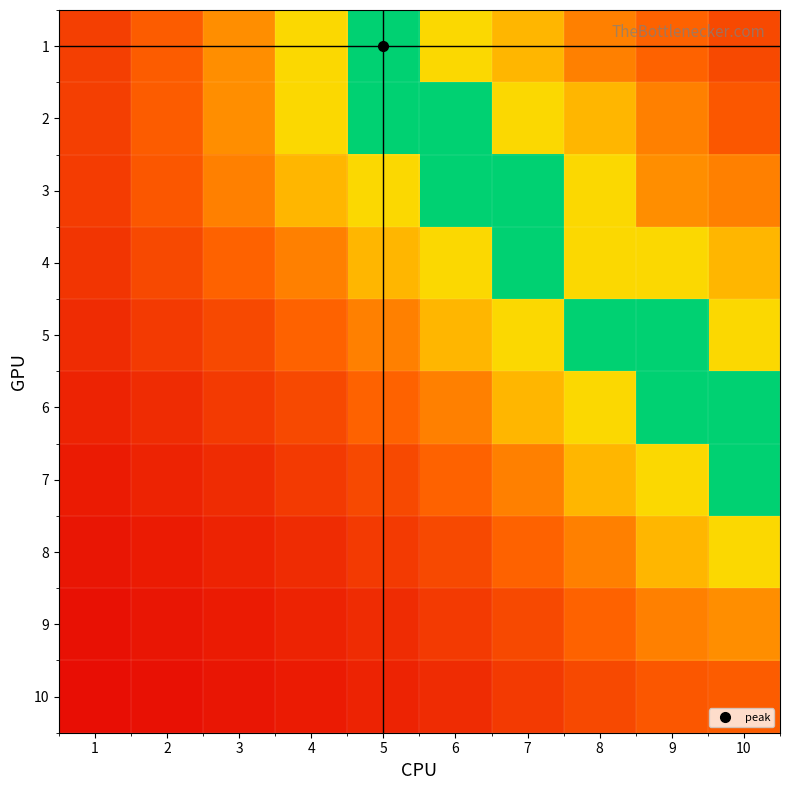

Which series has the largest total across all categories?

3